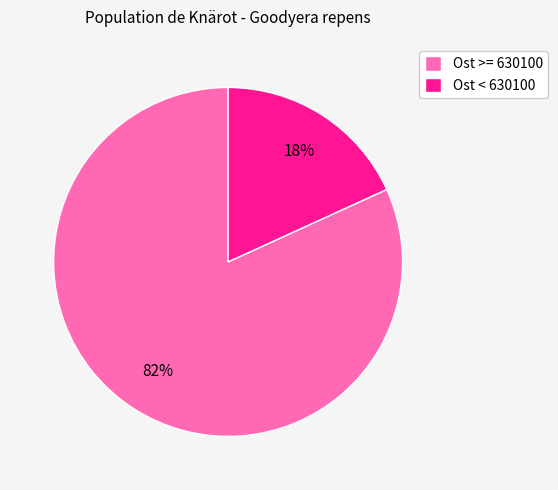

How many slices are in this pie chart?

2